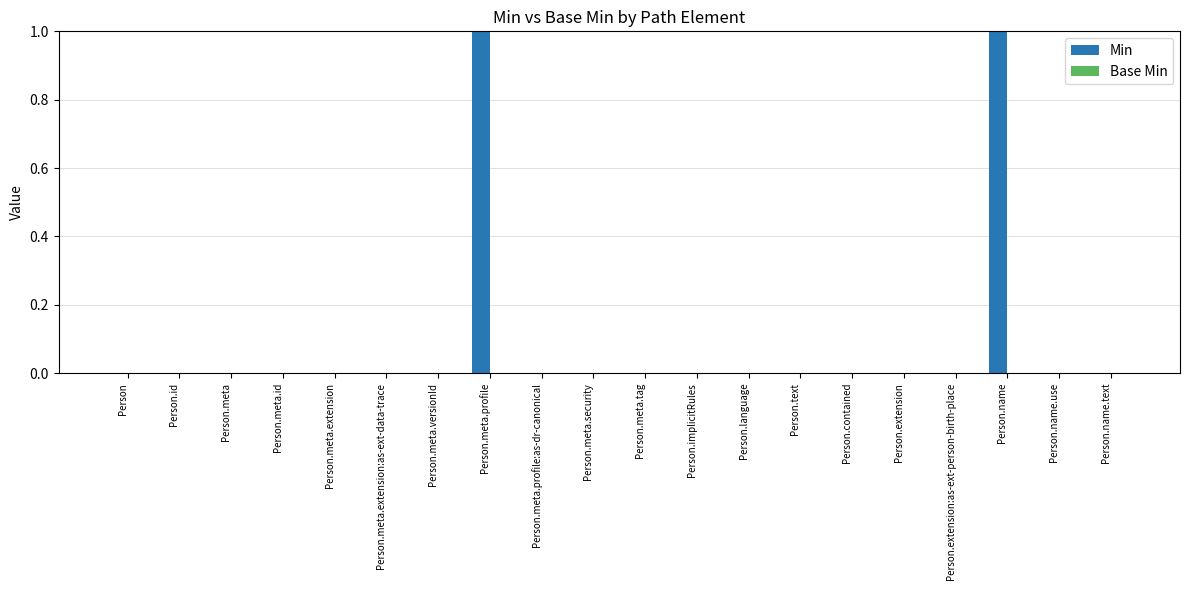

The value at Person.meta.extension:as-ext-data-trace is 0. True or false?

True